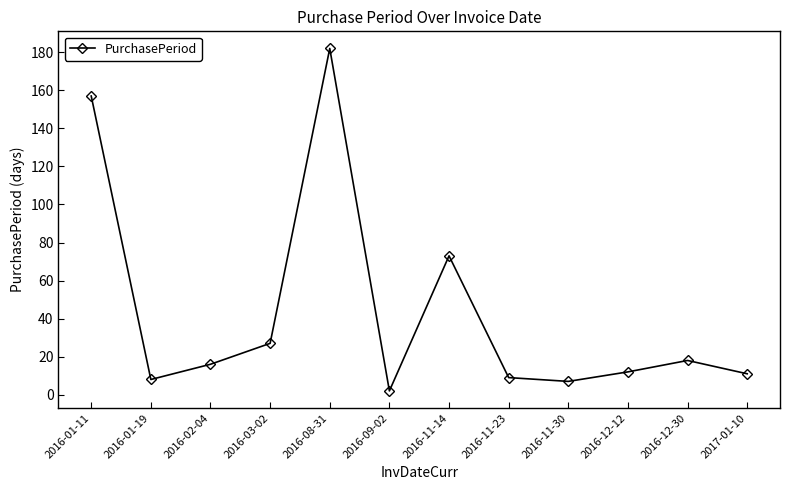

What position from the right is 2016-11-30?

4